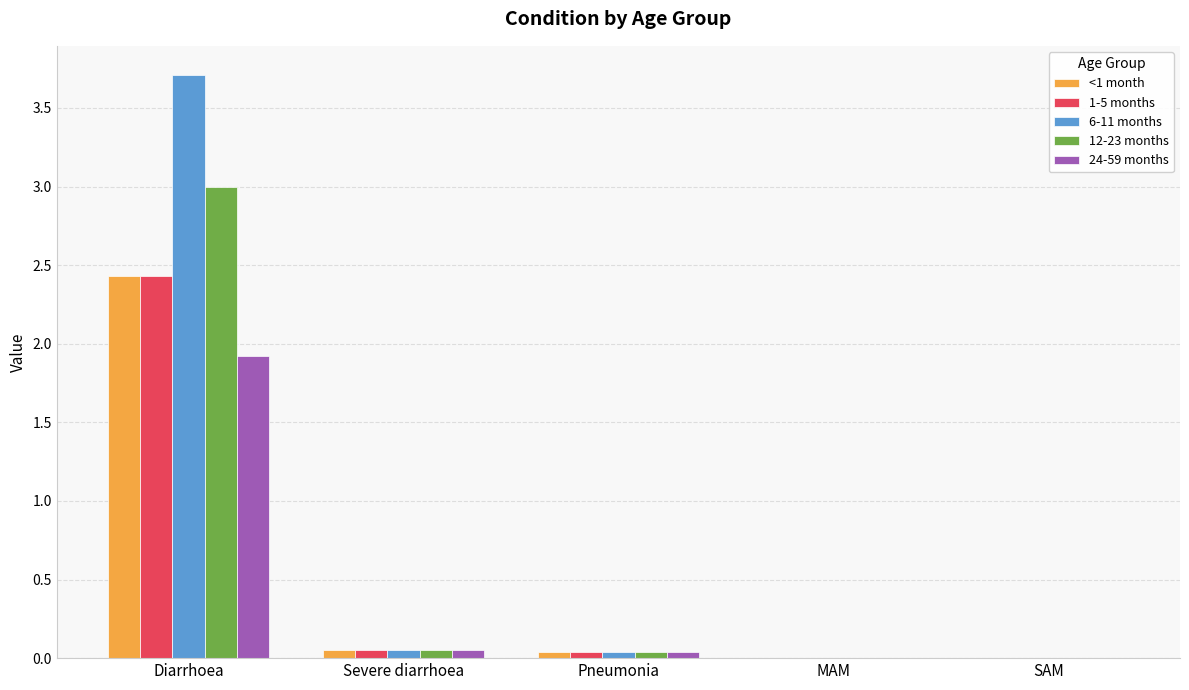

What is the average value of the <1 month series?

0.5